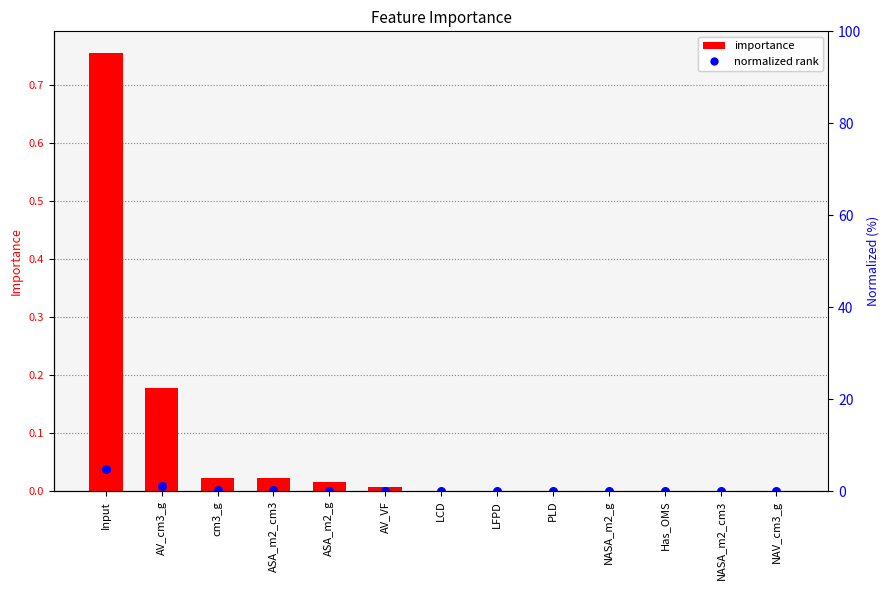

Which series reaches the maximum Y coordinate?

importance